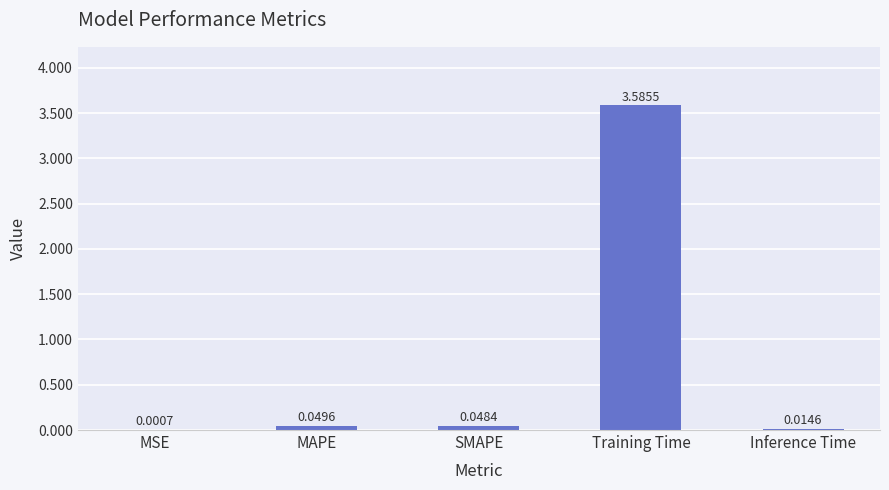

At which category does the chart reach its peak across all series?

Training Time